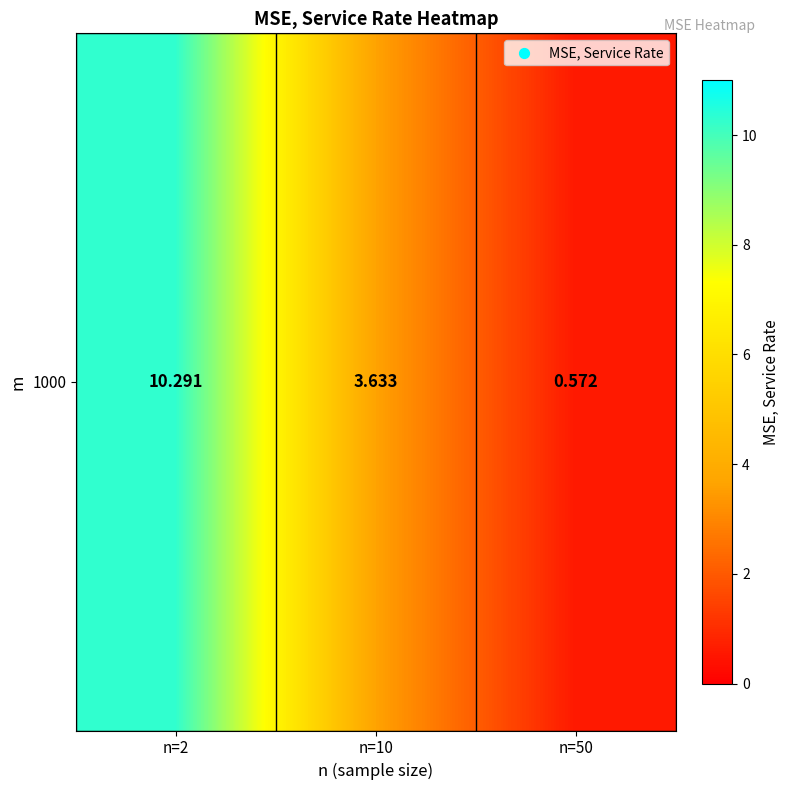

What is the difference between the values at n=10 and n=50?

3.1